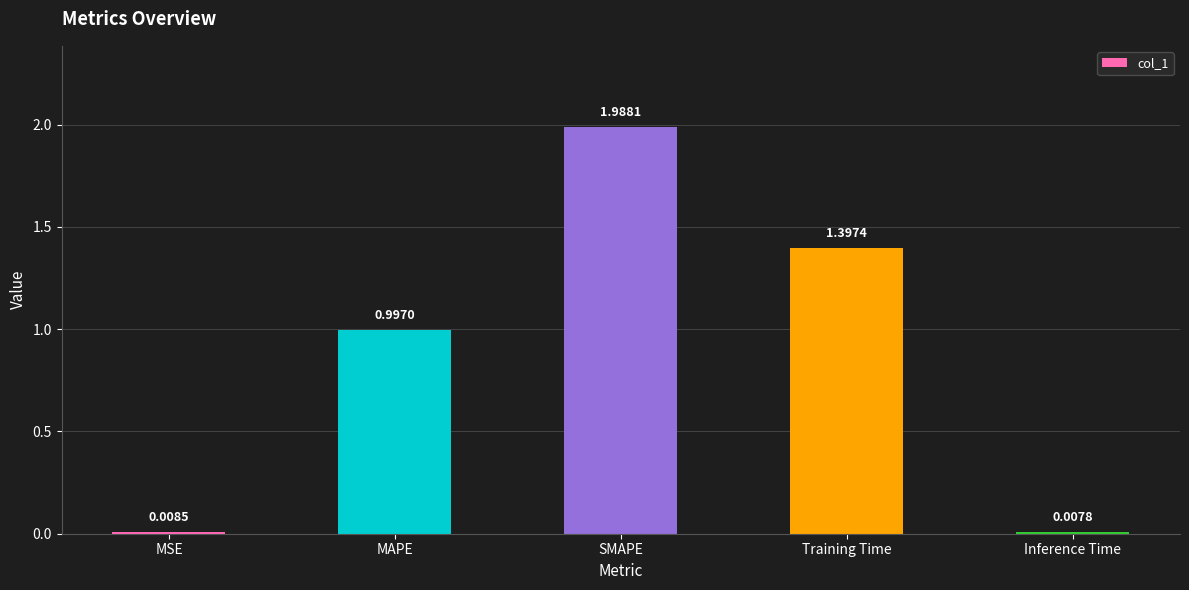

Which category has the lowest value across all series?

Inference Time